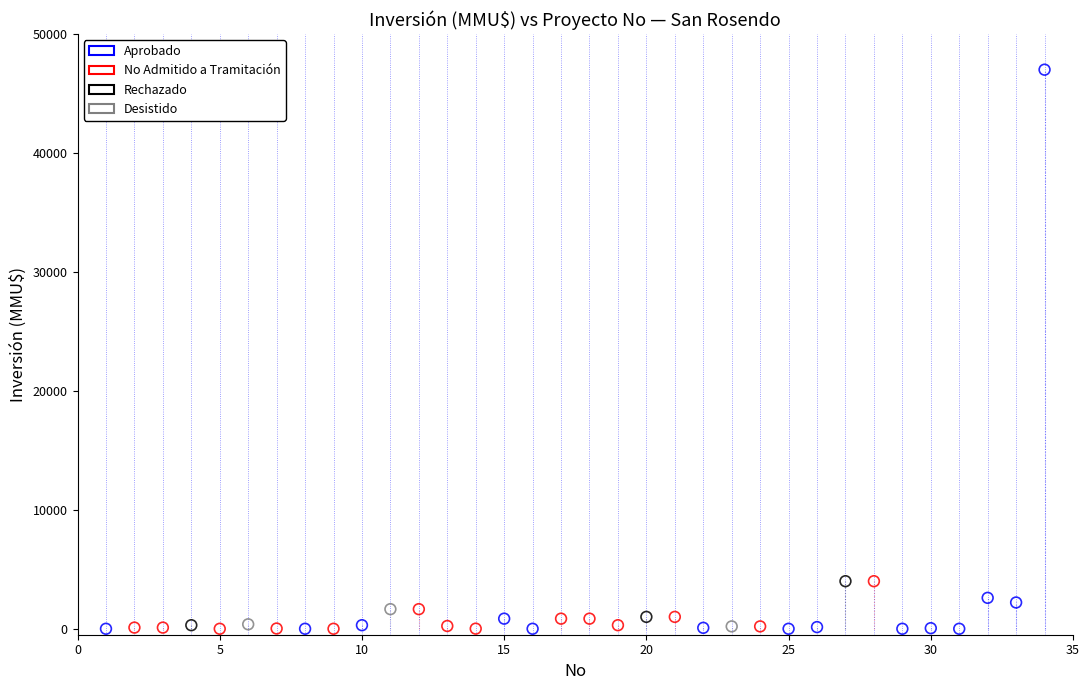

Which series has the widest spread of Y values?

Aprobado